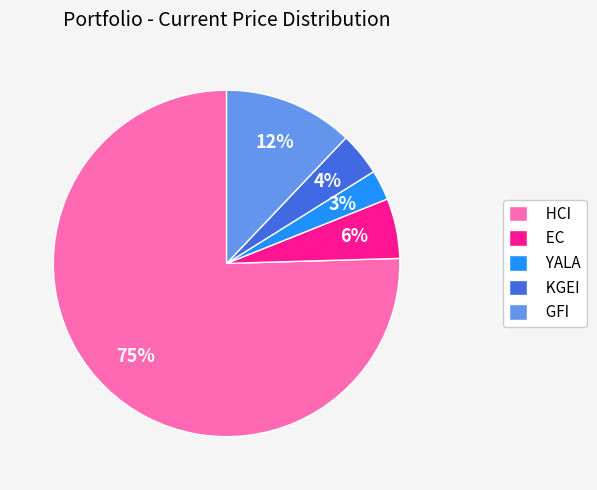

Combined, do HCI and KGEI account for over 50%?

Yes